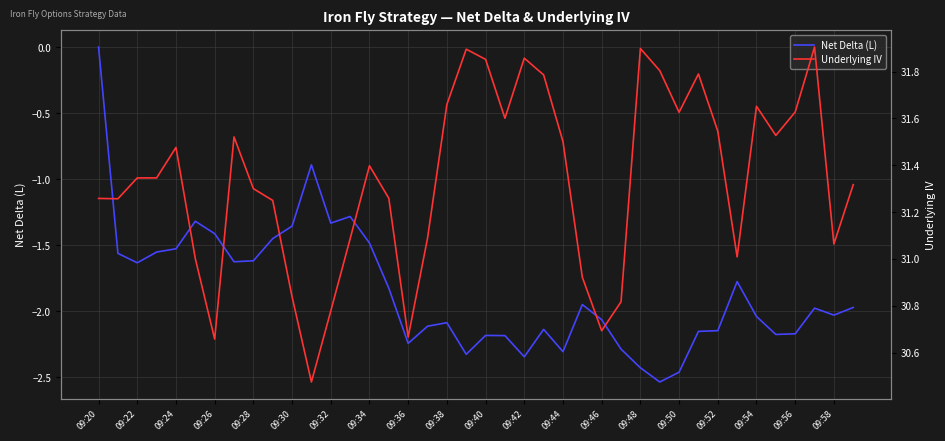

What is the difference between the maximum and minimum values in the Underlying IV series?

1.4